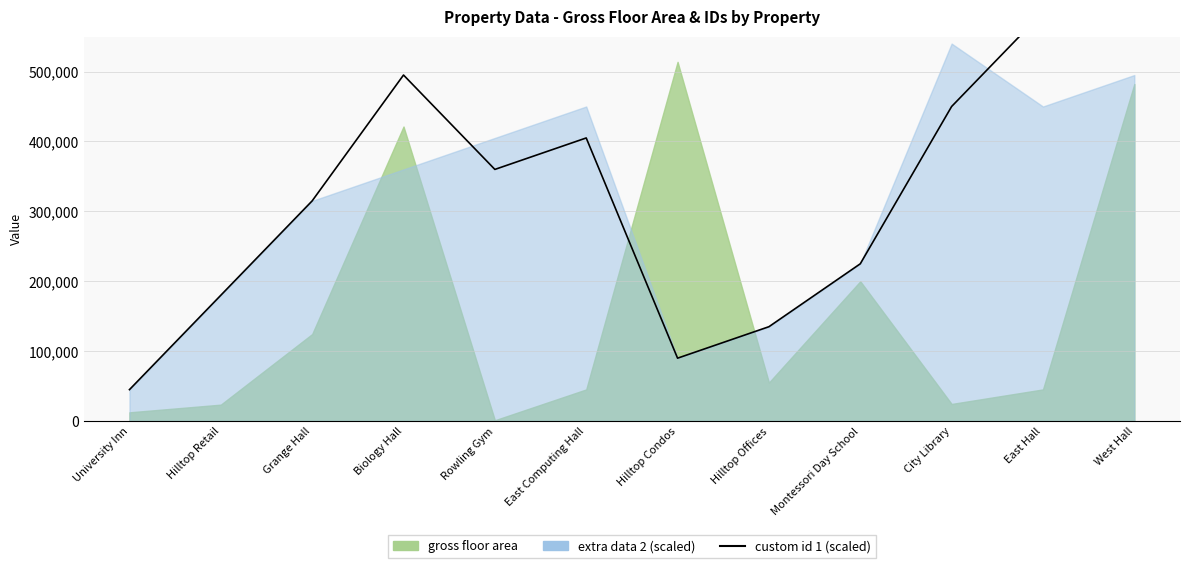

Reading left to right, what are all the values shown in this chart?

University Inn=45000	Hilltop Retail=180000	Grange Hall=315000	Biology Hall=495000	Rowling Gym=360000	East Computing Hall=405000	Hilltop Condos=90000	Hilltop Offices=135000	Montessori Day School=225000	City Library=450000	East Hall=585000	West Hall=585000